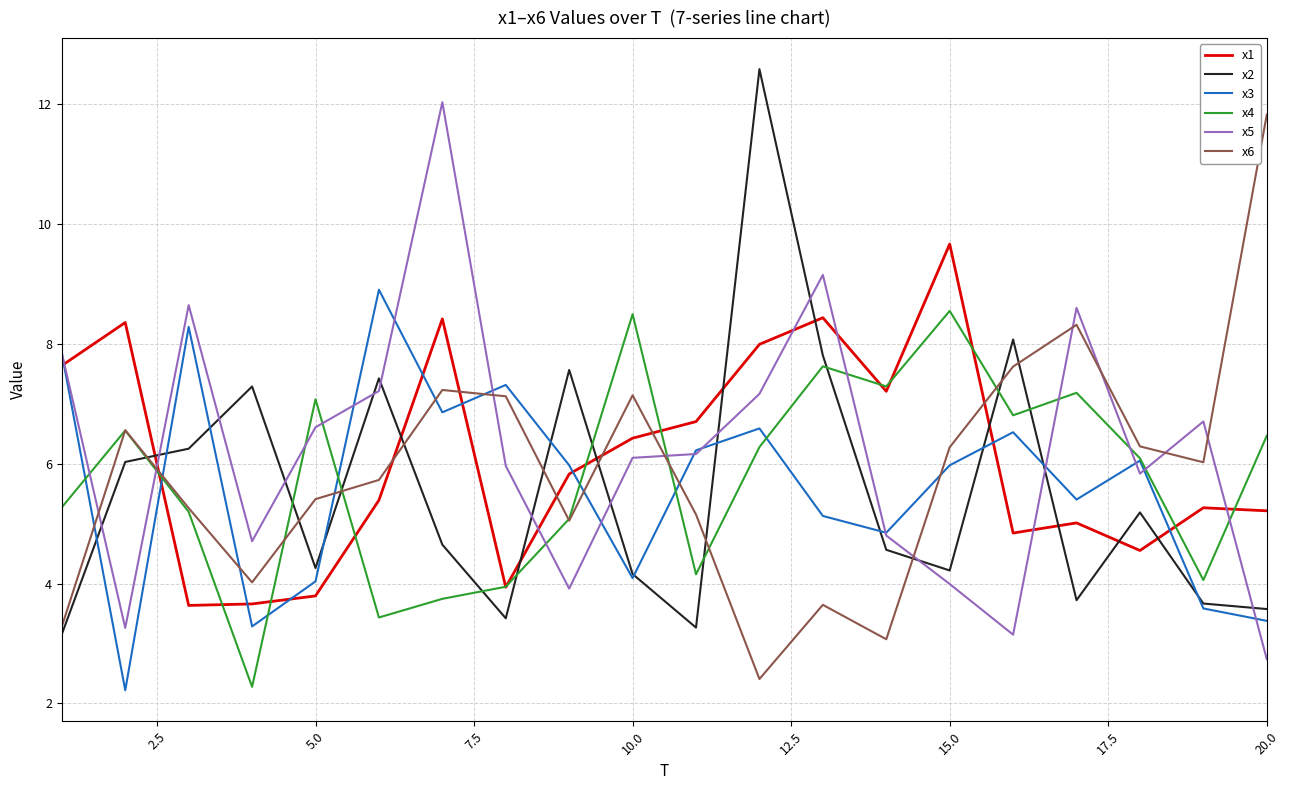

What are all the series names shown in the legend?

x1, x2, x3, x4, x5, x6